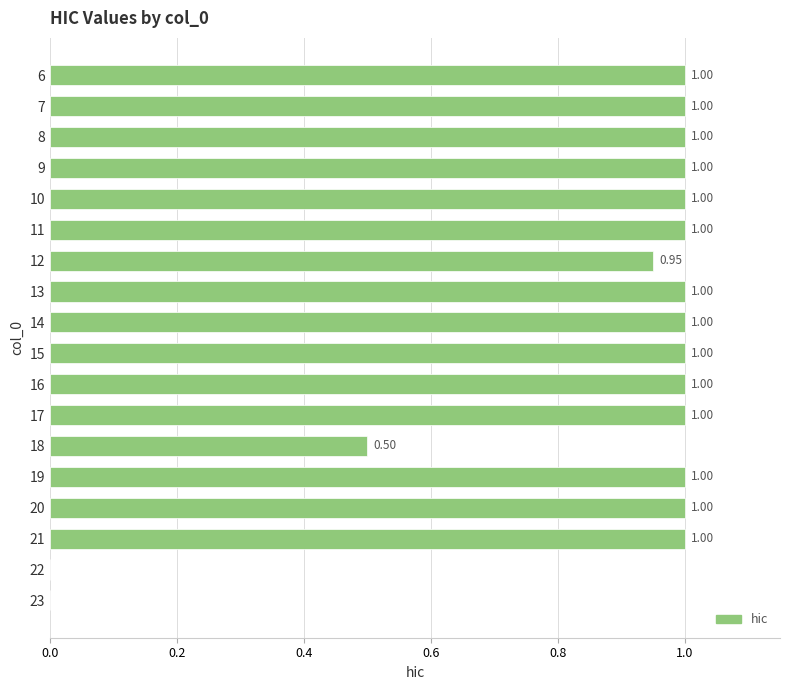

What is the change in value from 6 to 22?

-1.0